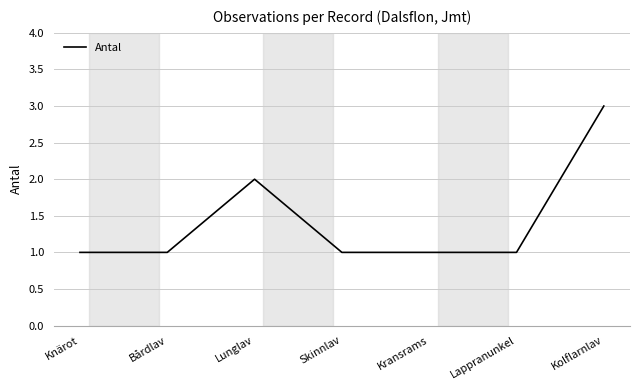

How many values are between 1 and 2?

6